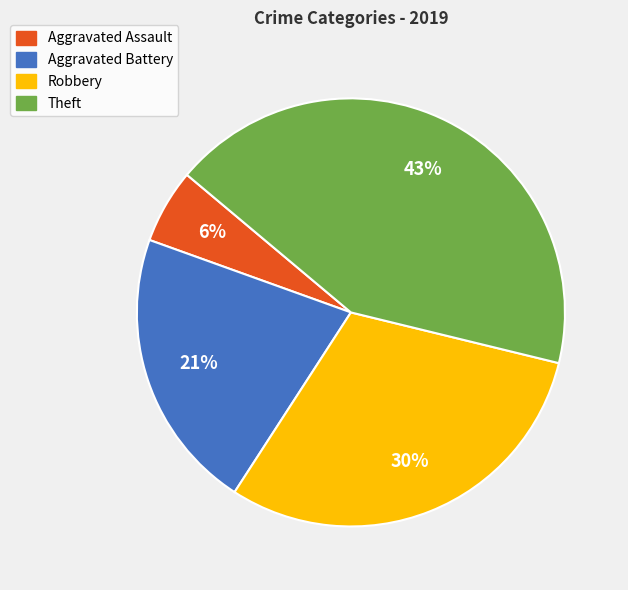

Does Aggravated Assault represent more than half of the total?

No